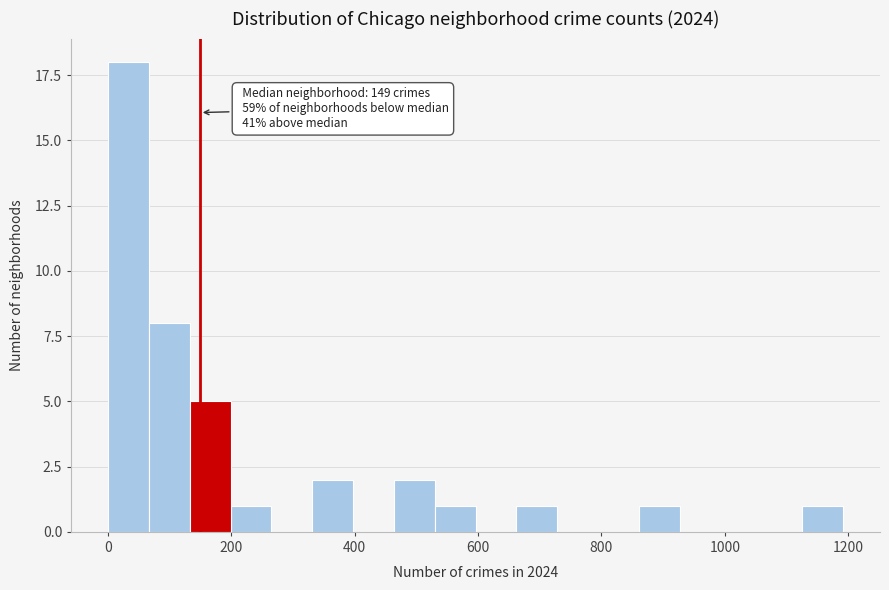

Around what value on the x-axis is the tallest bar? Give the approximate position of its centre, as read against the axis.

40